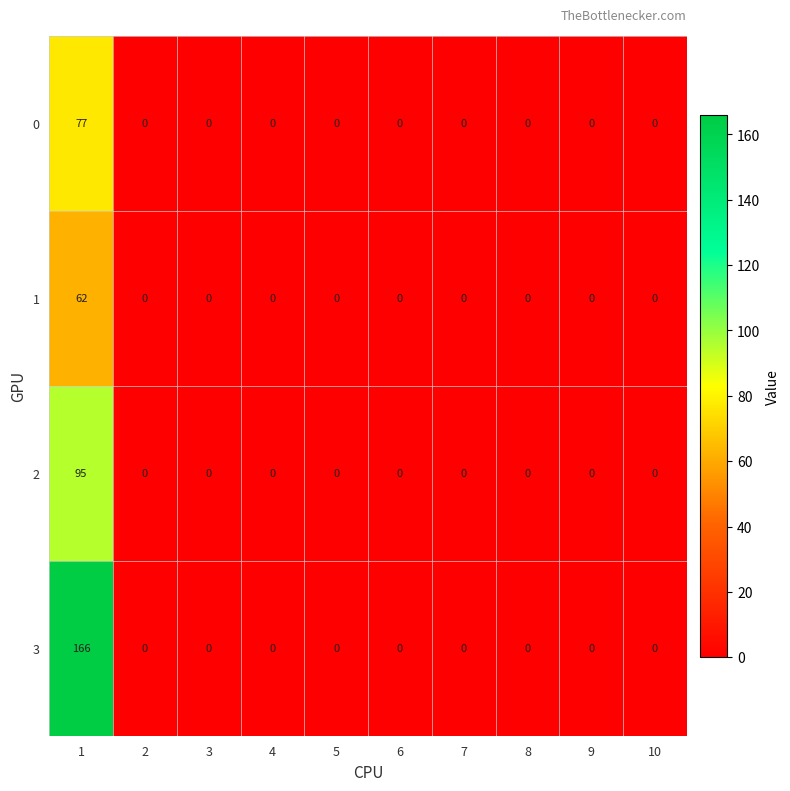

List the series in order of their peak value, lowest first.

1, 0, 2, 3